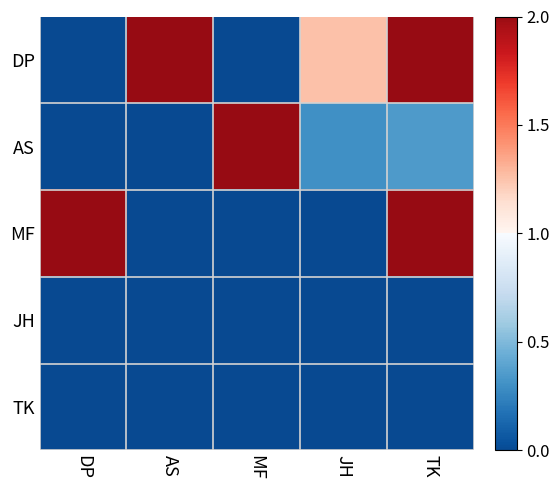

Rank the series by their maximum value, from lowest to highest.

JH, TK, DP, MF, AS